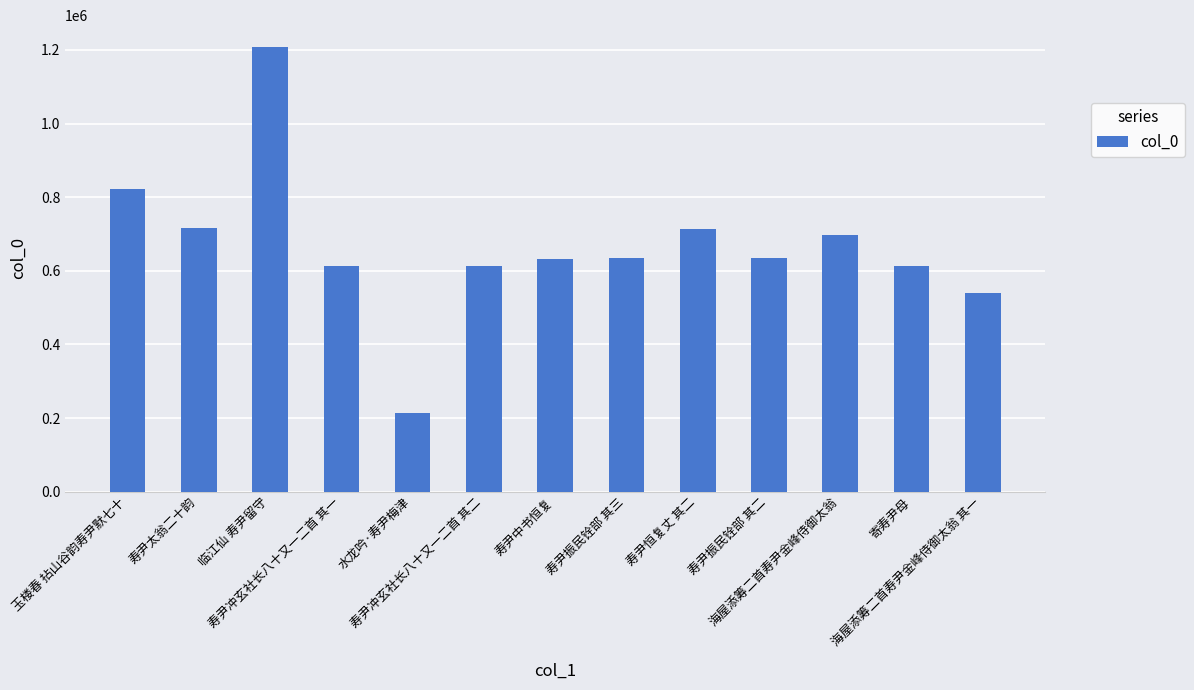

What is the value of the 5th bar from the left?

213673